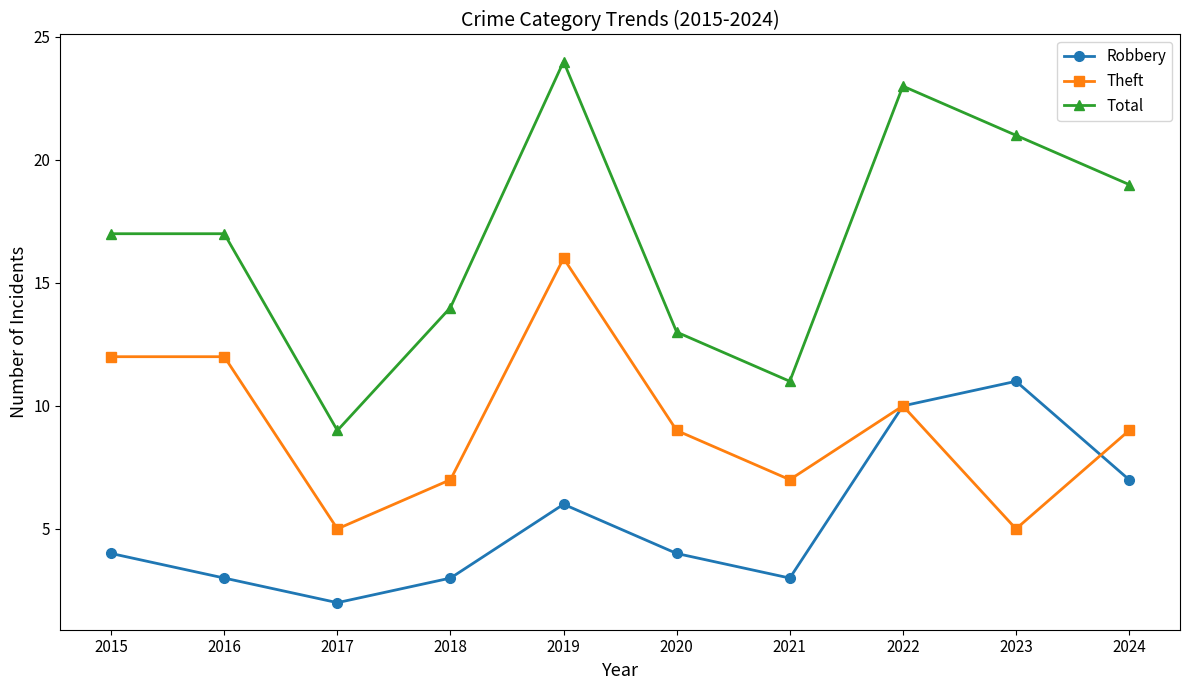

Reading left to right, extract all data points from this chart.

Robbery: 2015=4	2016=3	2017=2	2018=3	2019=6	2020=4	2021=3	2022=10	2023=11	2024=7
Theft: 2015=12	2016=12	2017=5	2018=7	2019=16	2020=9	2021=7	2022=10	2023=5	2024=9
Total: 2015=17	2016=17	2017=9	2018=14	2019=24	2020=13	2021=11	2022=23	2023=21	2024=19